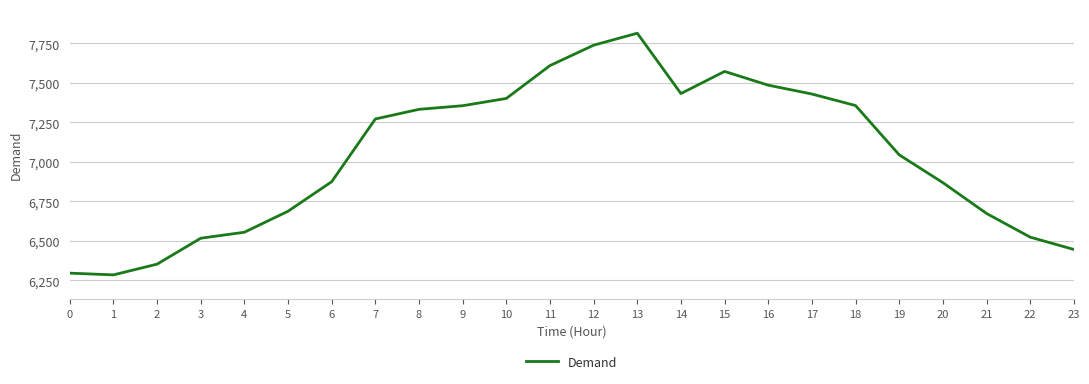

True or false: there are more than 0 points higher than both neighbors.

True